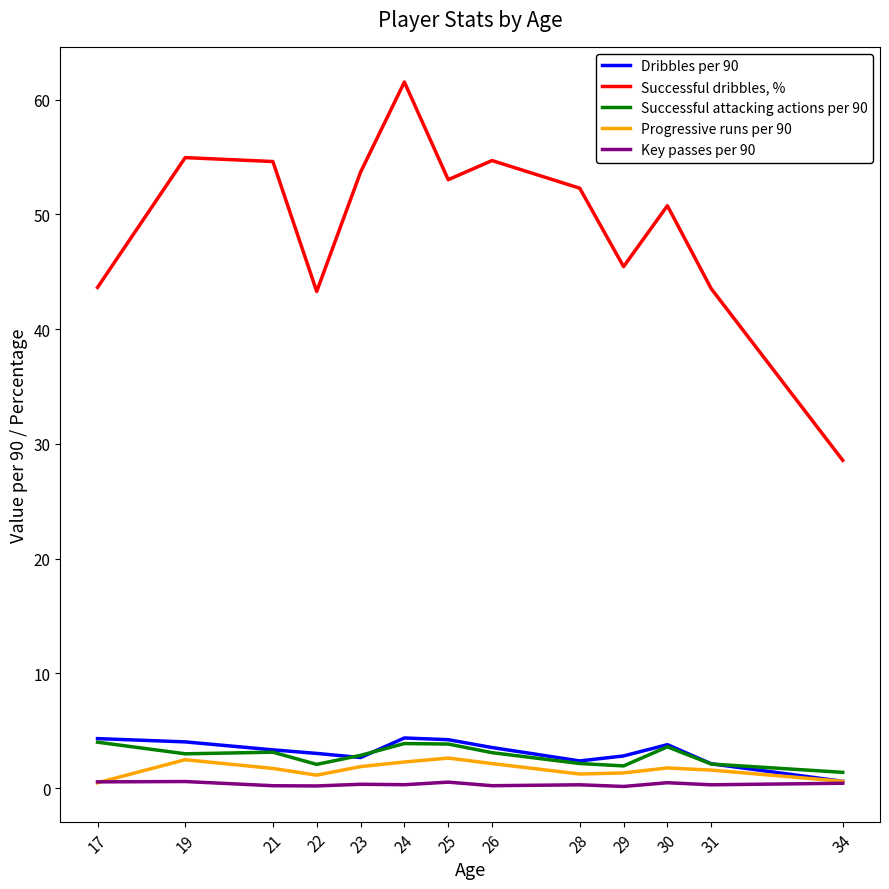

Is it true that Successful attacking actions per 90 equals 3.0 at 19?

True